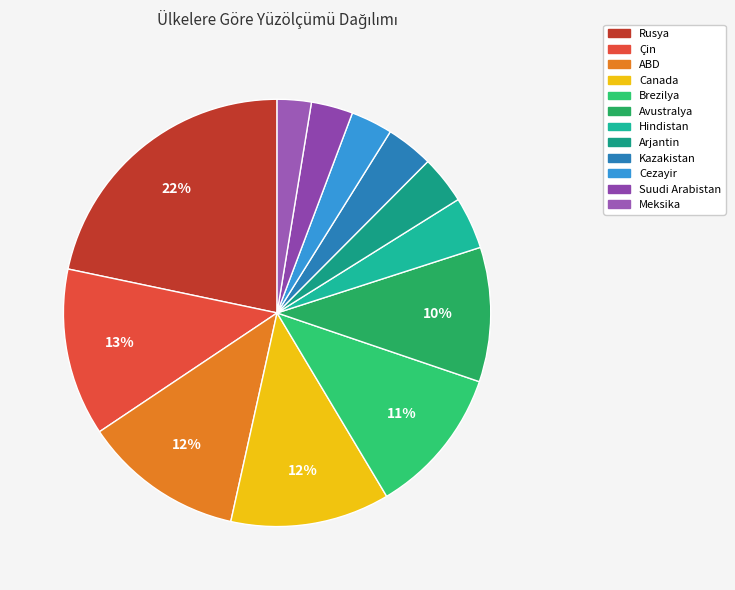

Which category has the smallest portion of the pie?

Meksika